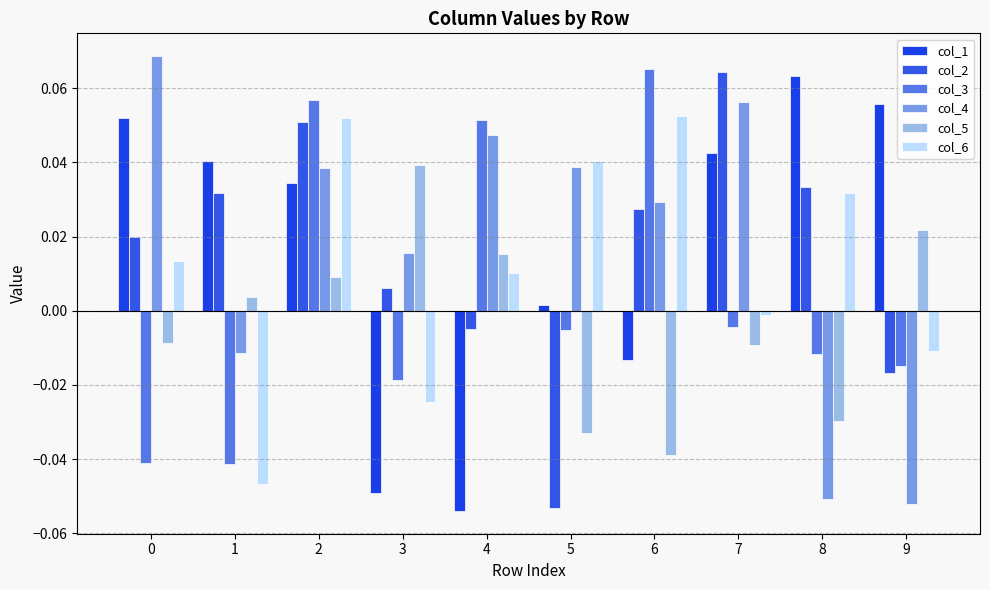

Which series changed the most between 5 and 8?

col_4